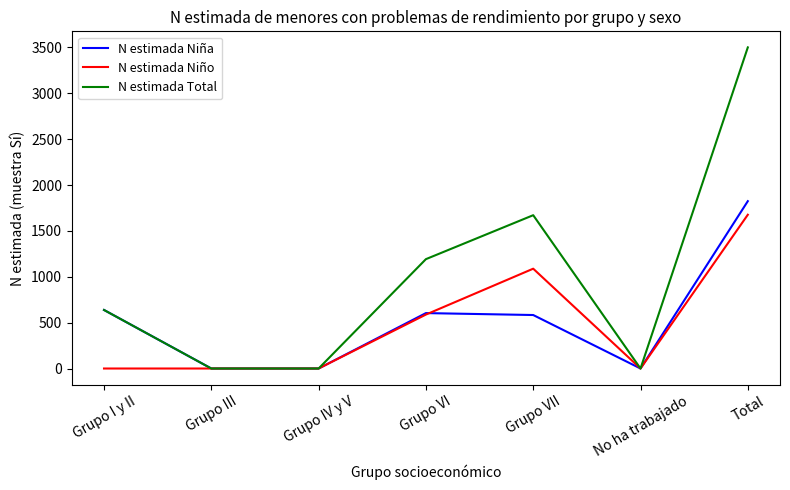

Count the N estimada Niño values in the range 0 to 1088.

6